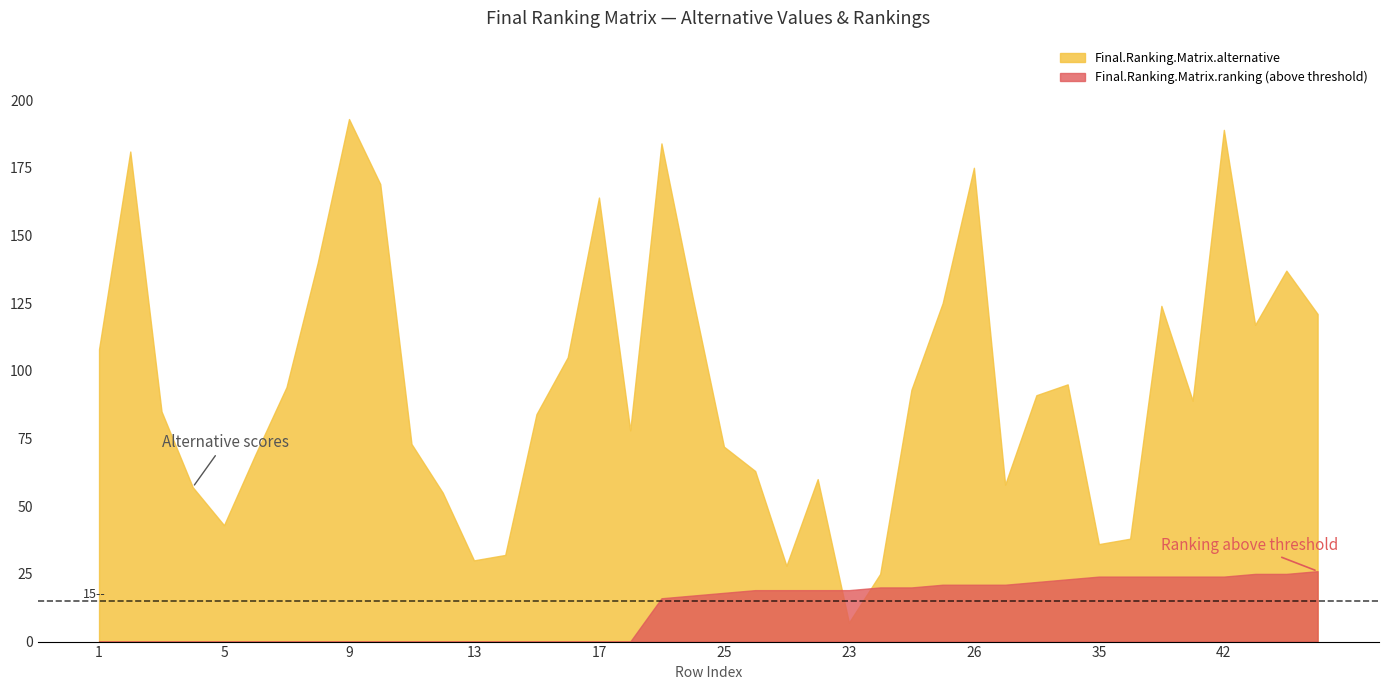

Which category has the lowest value in the Final.Ranking.Matrix.ranking series?

1